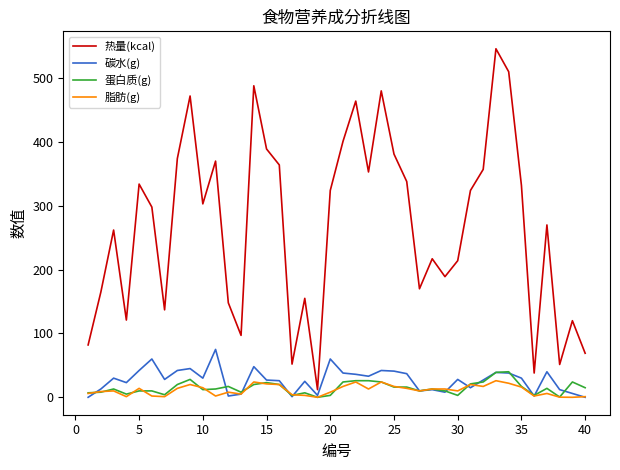

Which series has the largest total across all categories?

热量(kcal)